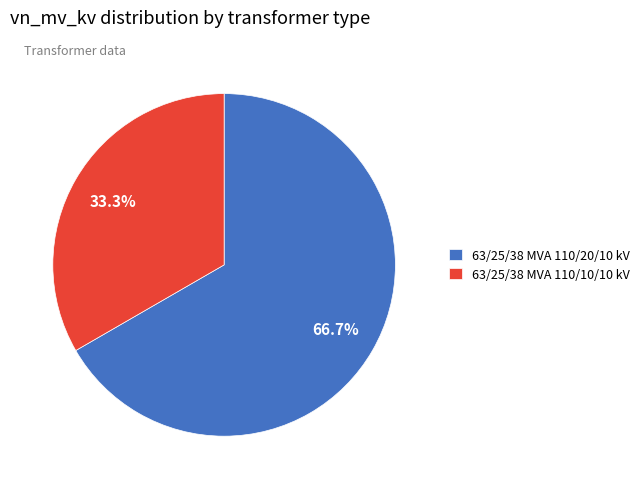

To the nearest percent, what is the difference between the largest and smallest slice percentages?

33%